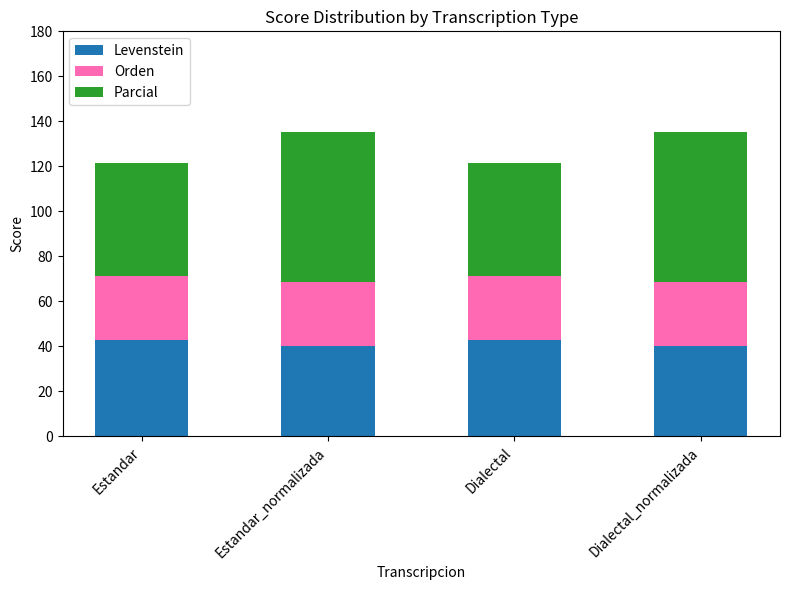

Read the Levenstein value at Dialectal.

42.9